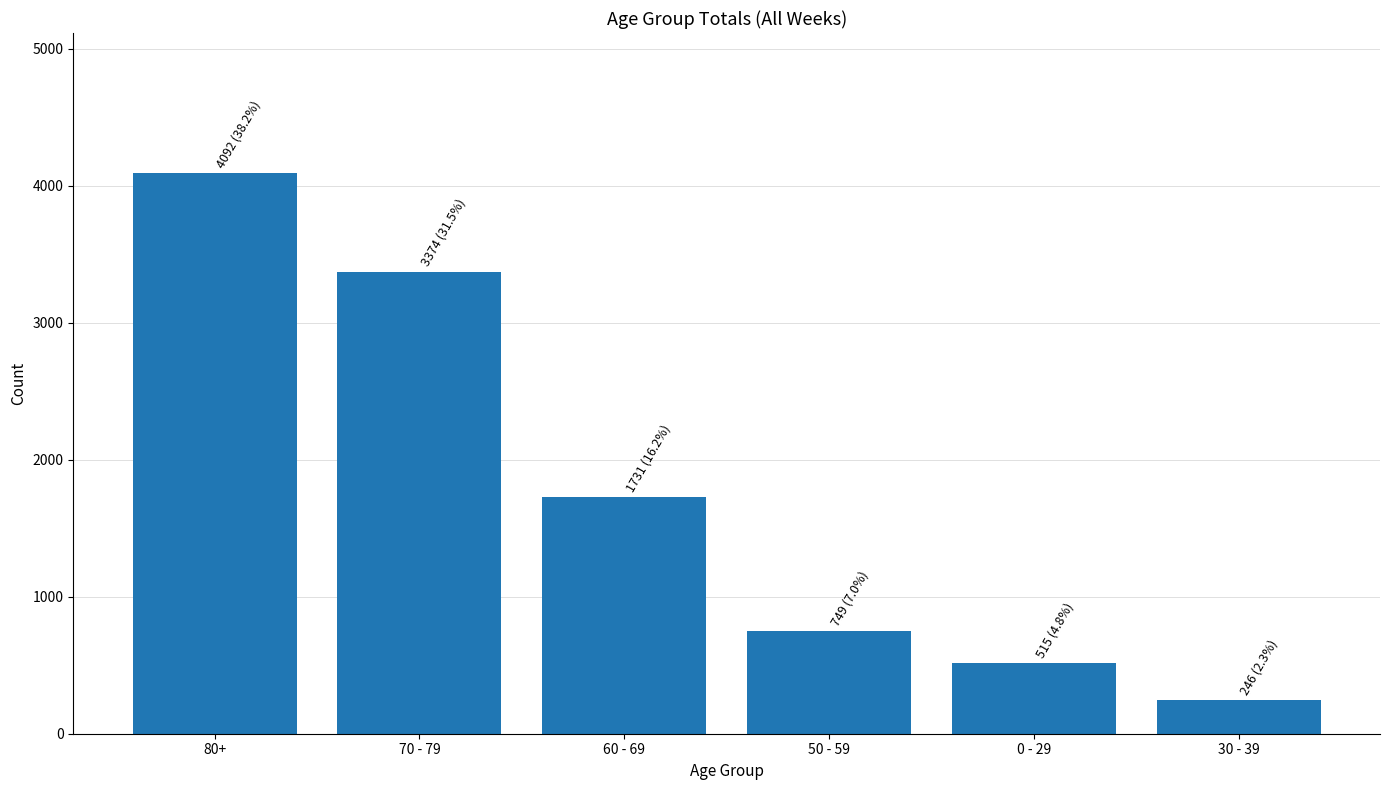

Reading left to right, transcribe all the data shown in this chart.

4092	3374	1731	749	515	246